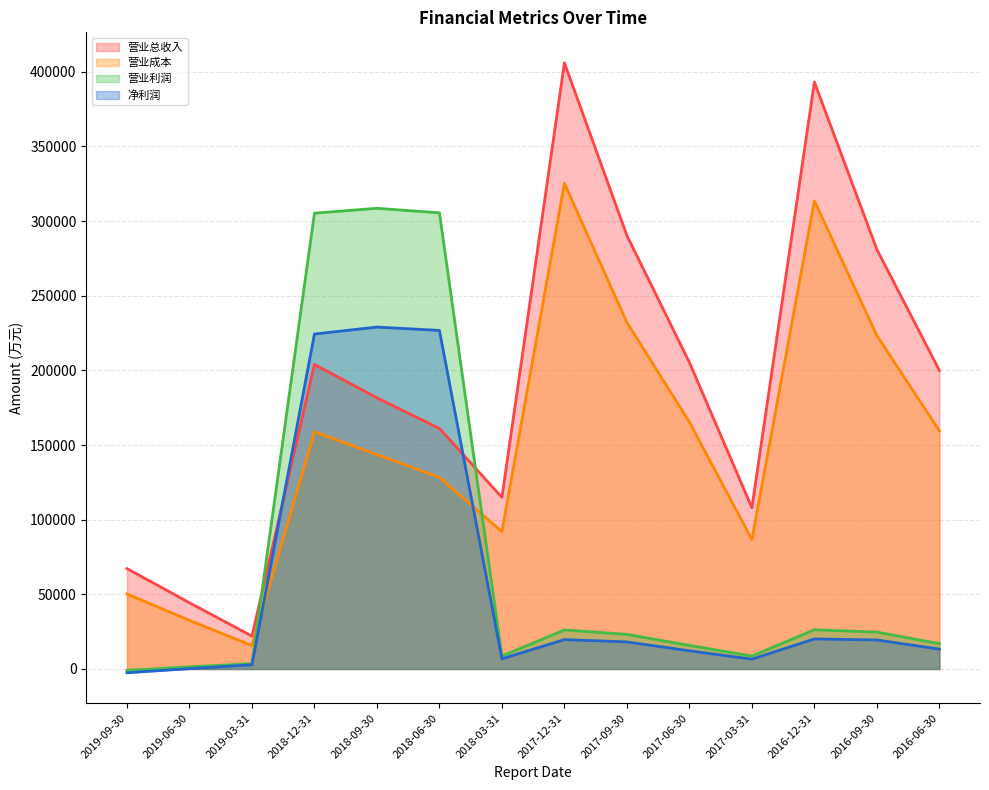

True or false: 营业成本 has a value of 169886 at 2018-06-30.

False